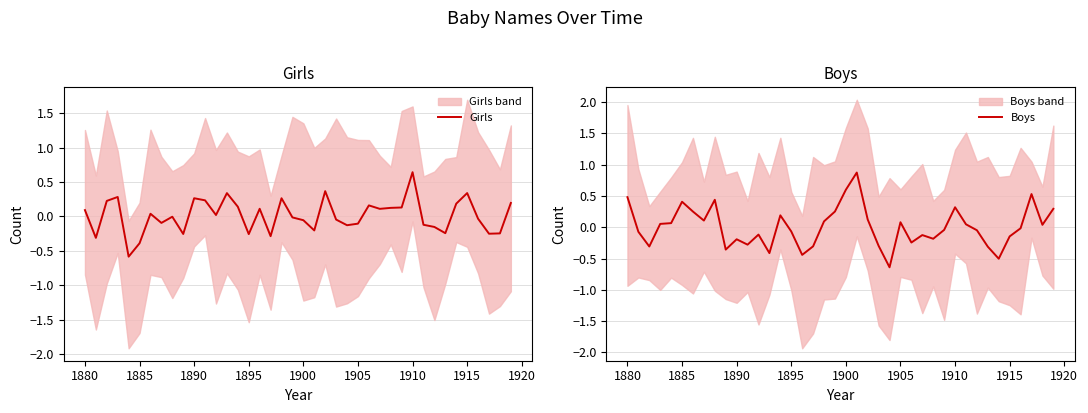

The value of Girls at 1890 is 0.3. True or false?

True